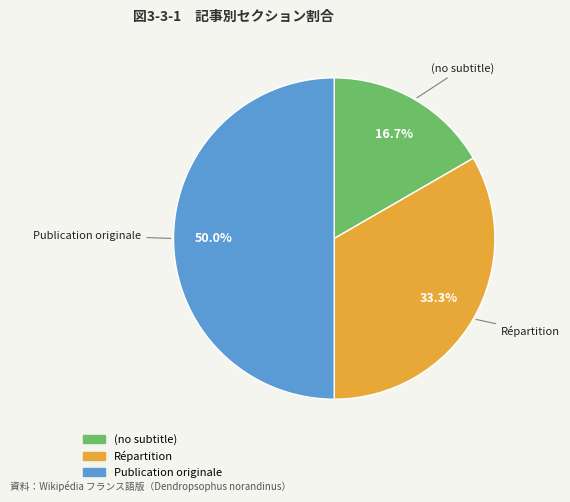

Does Répartition represent more than half of the total?

No